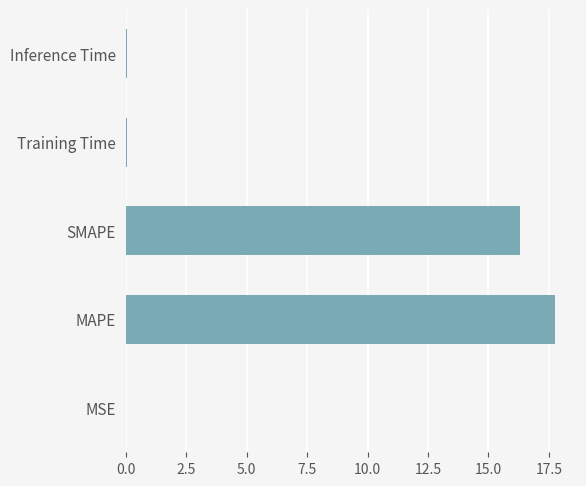

What value does the data have at MAPE?

17.8